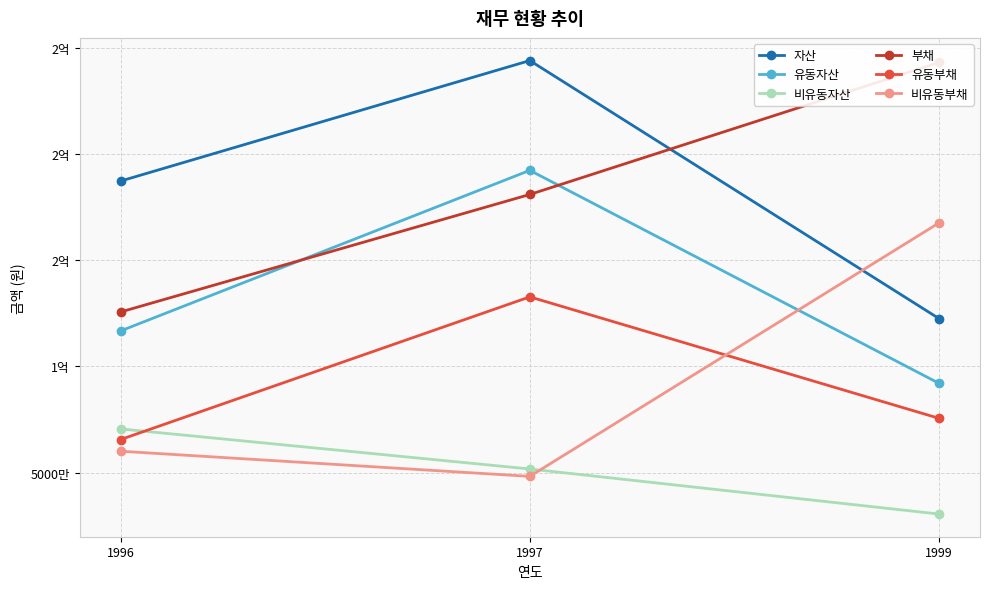

The 유동부채 series shows 75533749 at 1999. True or false?

True